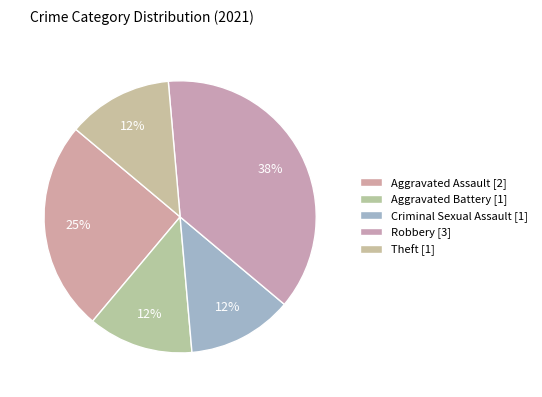

True or false: Criminal Sexual Assault accounts for 12% of the total.

True